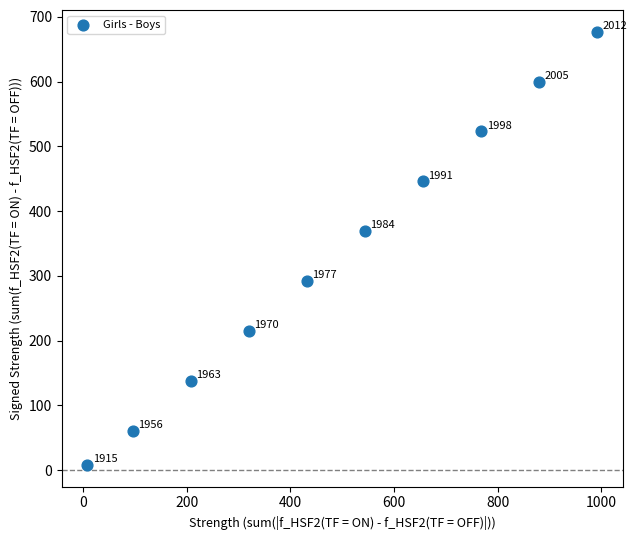

What Y value in the scatter plot is closest to 342?

369